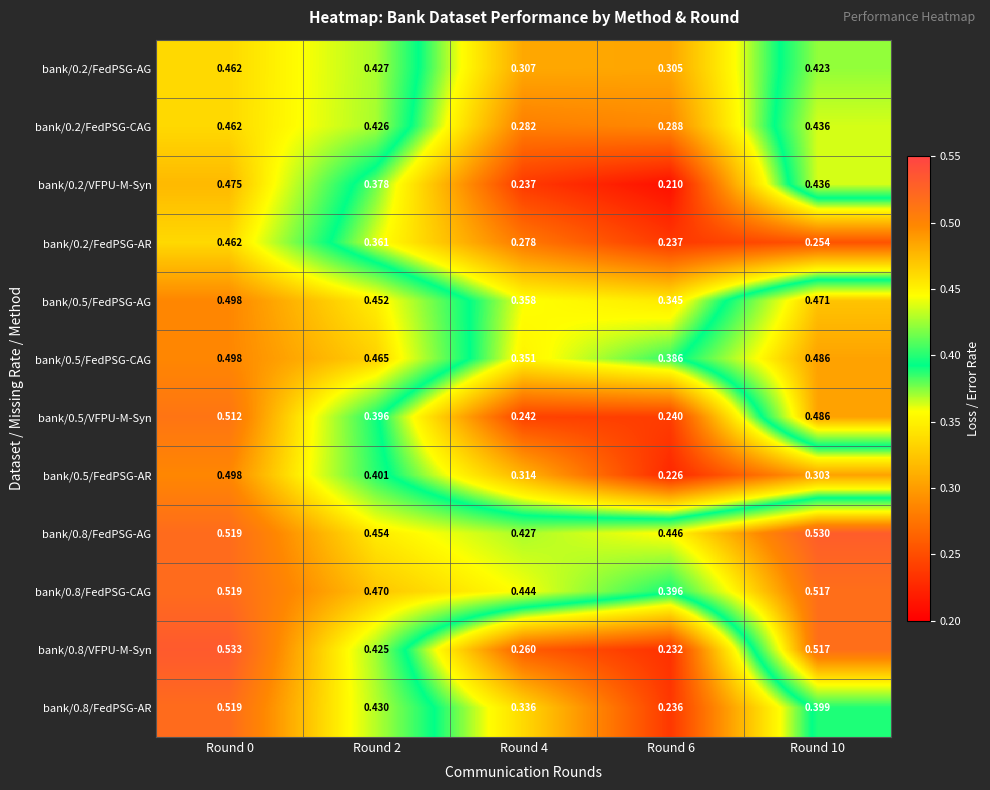

Between Round 2 and Round 6, which series saw the biggest shift?

bank/0.8/FedPSG-AR